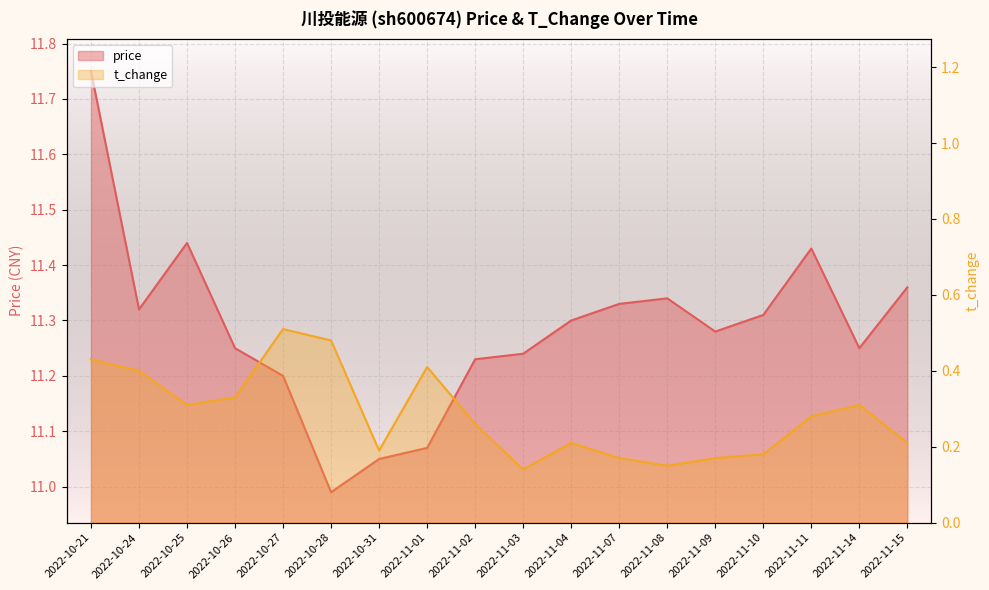

Which series has the widest spread of values?

price